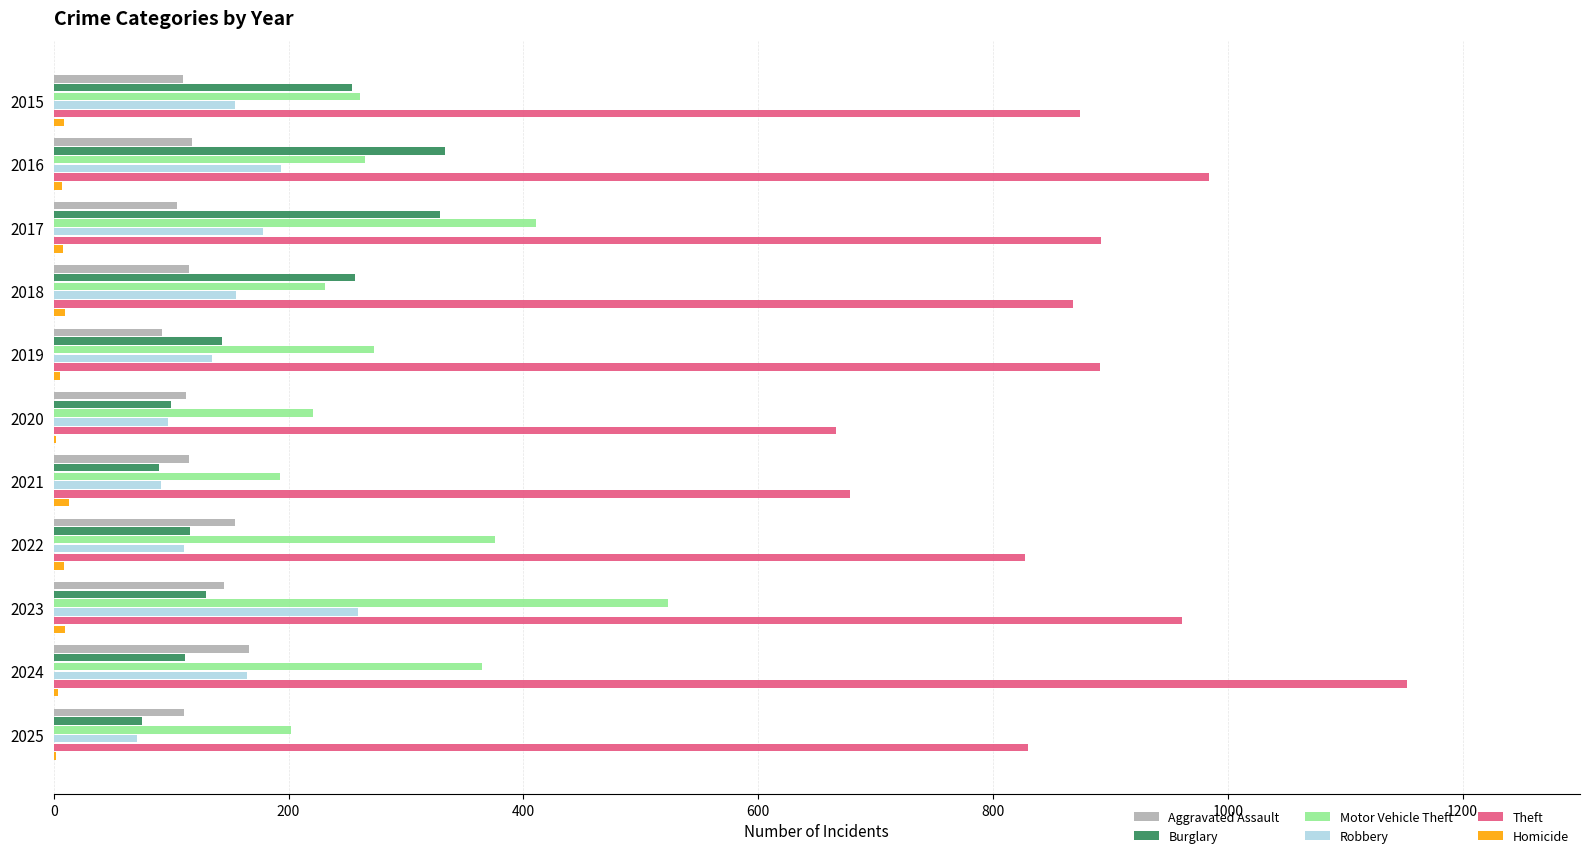

Which series has the largest total across all categories?

Theft